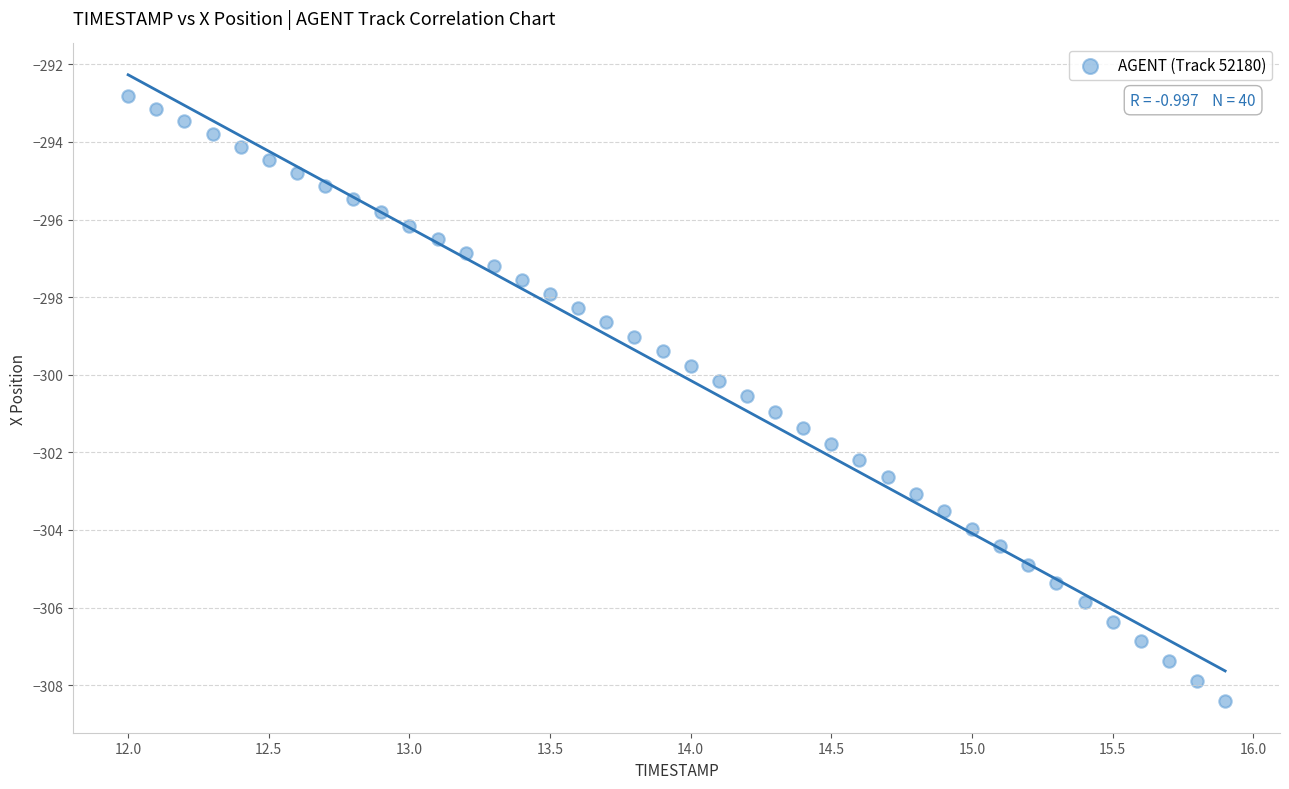

What is the range of X values (max minus min)?

3.9